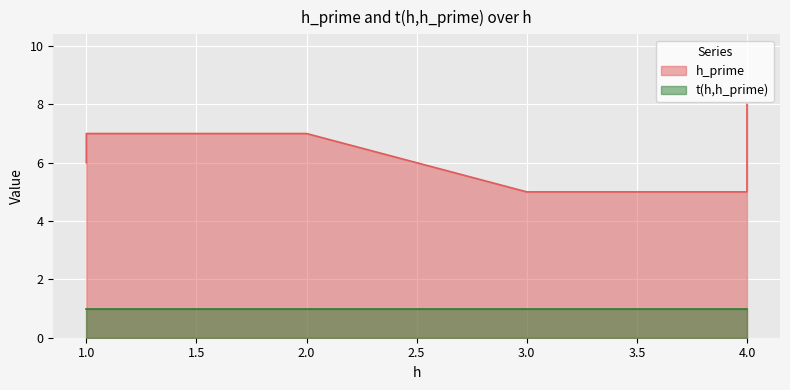

Reading right to left, transcribe all the data shown in this chart.

8	5	5	7	7	6